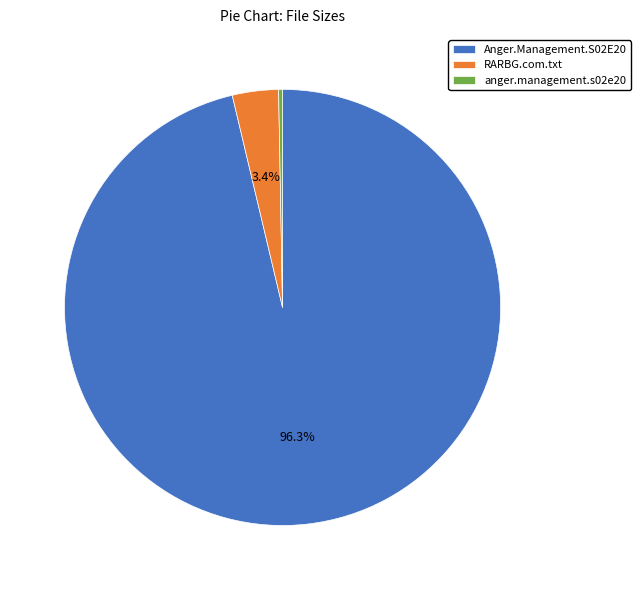

To the nearest percent, what is the average slice percentage?

33%